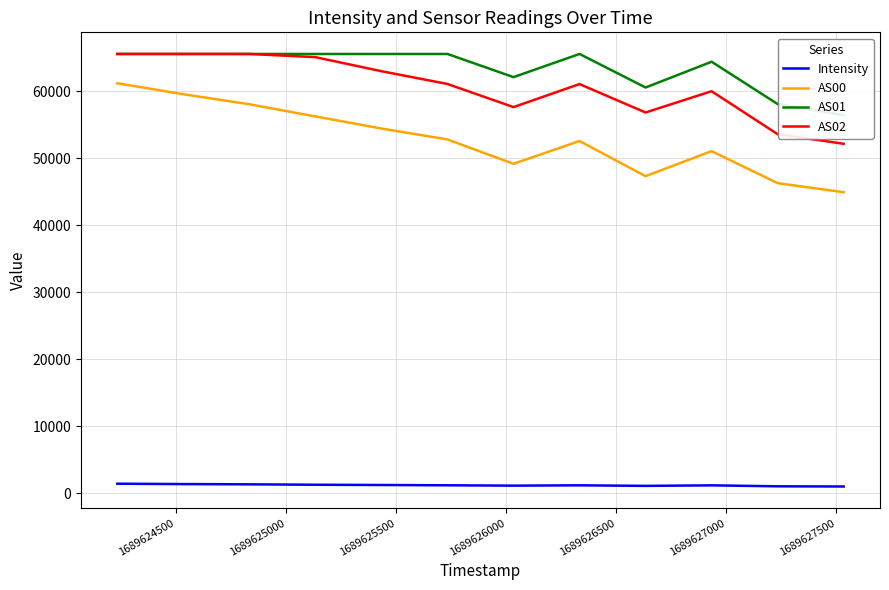

What is the minimum value for AS02?

52127.0